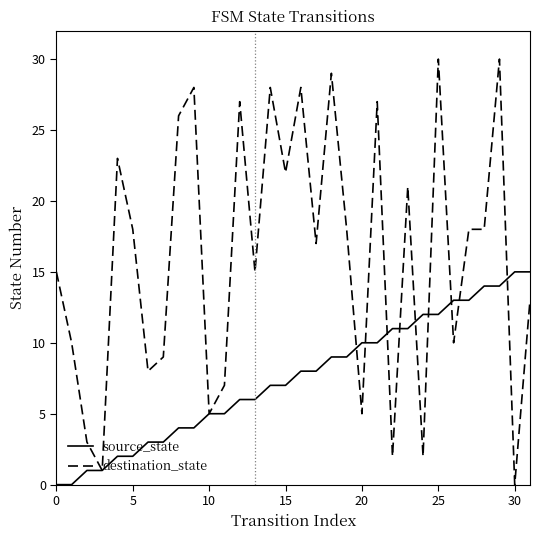

Which series ends up on top after the final intersection of destination_state and source_state?

source_state